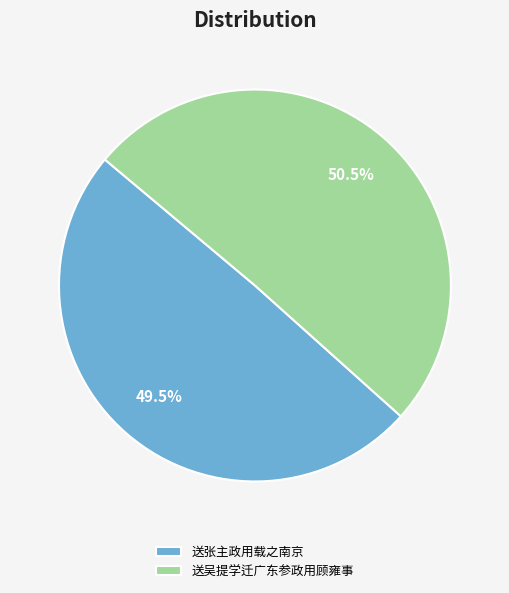

Which has a higher value, 送张主政用载之南京 or 送吴提学迁广东参政用顾雍事?

送吴提学迁广东参政用顾雍事